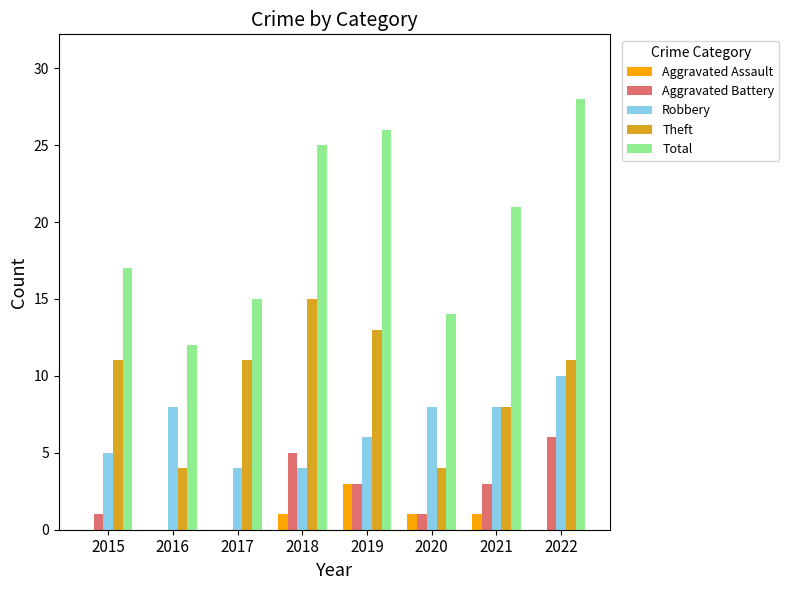

At which category is the sum across all series the highest?

2022